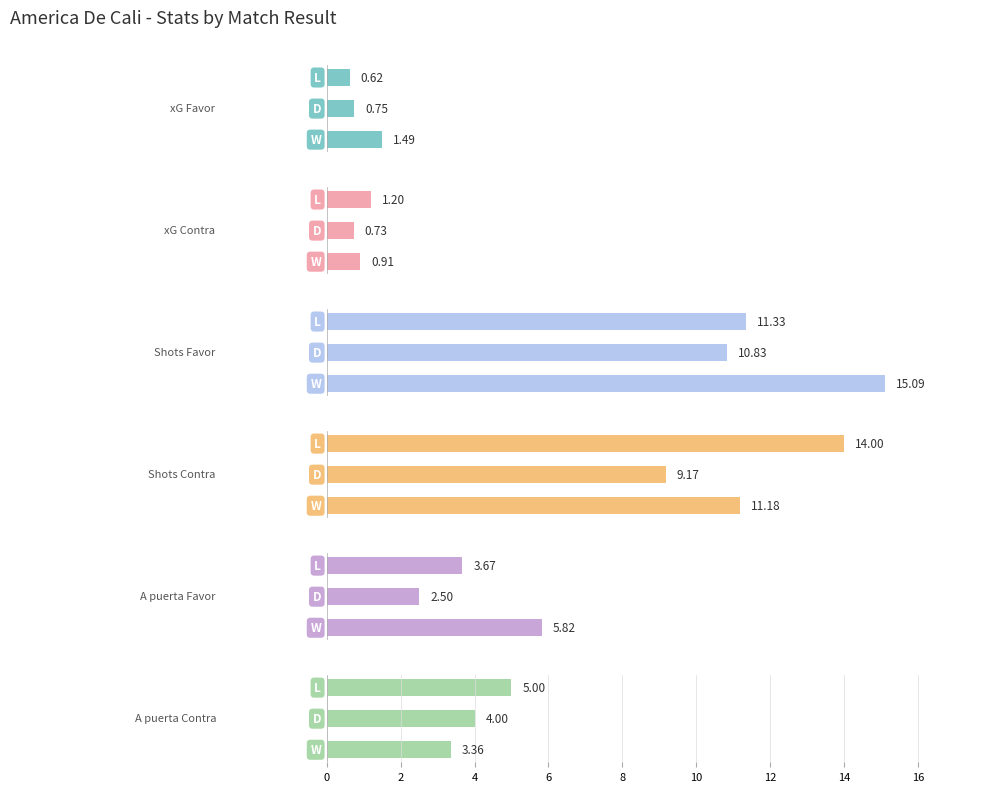

What is the average value of the xG Contra series?

0.9